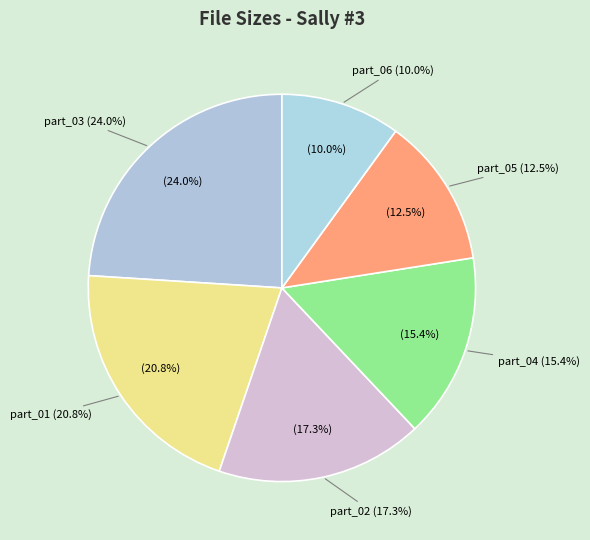

Rank the categories by value from lowest to highest.

Sally #3 part_06.wmv, Sally #3 part_05.wmv, Sally #3 part_04.wmv, Sally #3 part_02.wmv, Sally #3 part_01.wmv, Sally #3 part_03.wmv